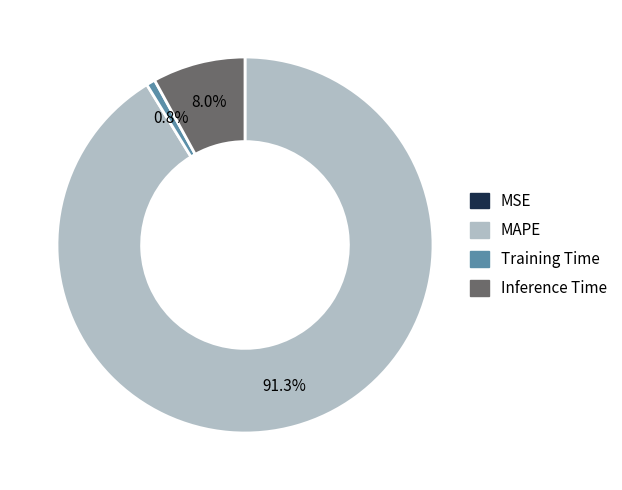

Between MAPE and Inference Time, which is larger?

MAPE